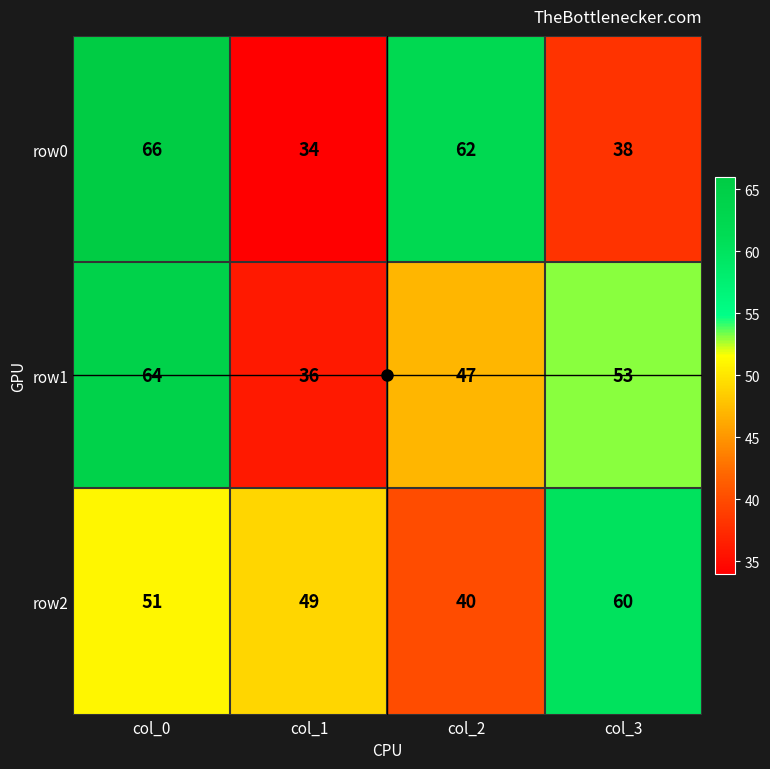

Rank the series by their maximum value, from highest to lowest.

row0, row1, row2